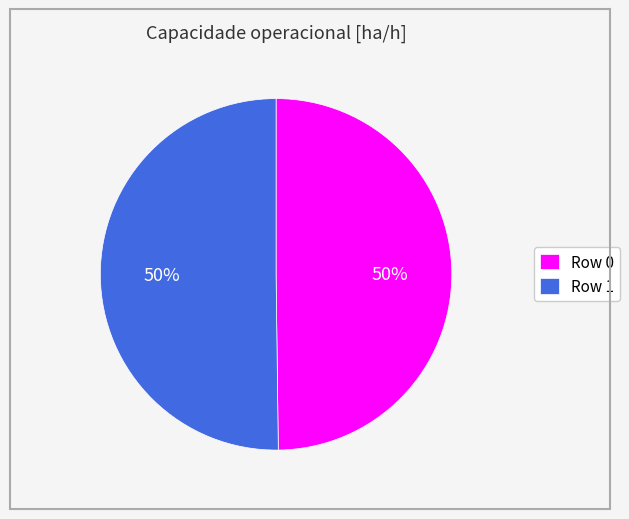

Is the sum of Row 0 and Row 1 greater than half?

Yes